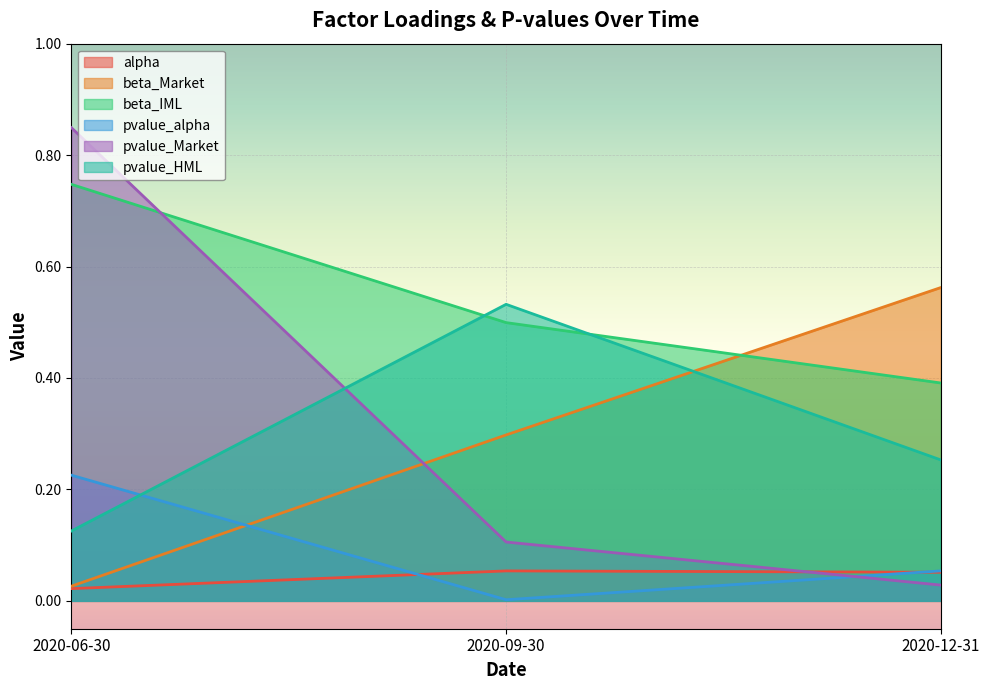

Which series has the largest total across all categories?

beta_IML